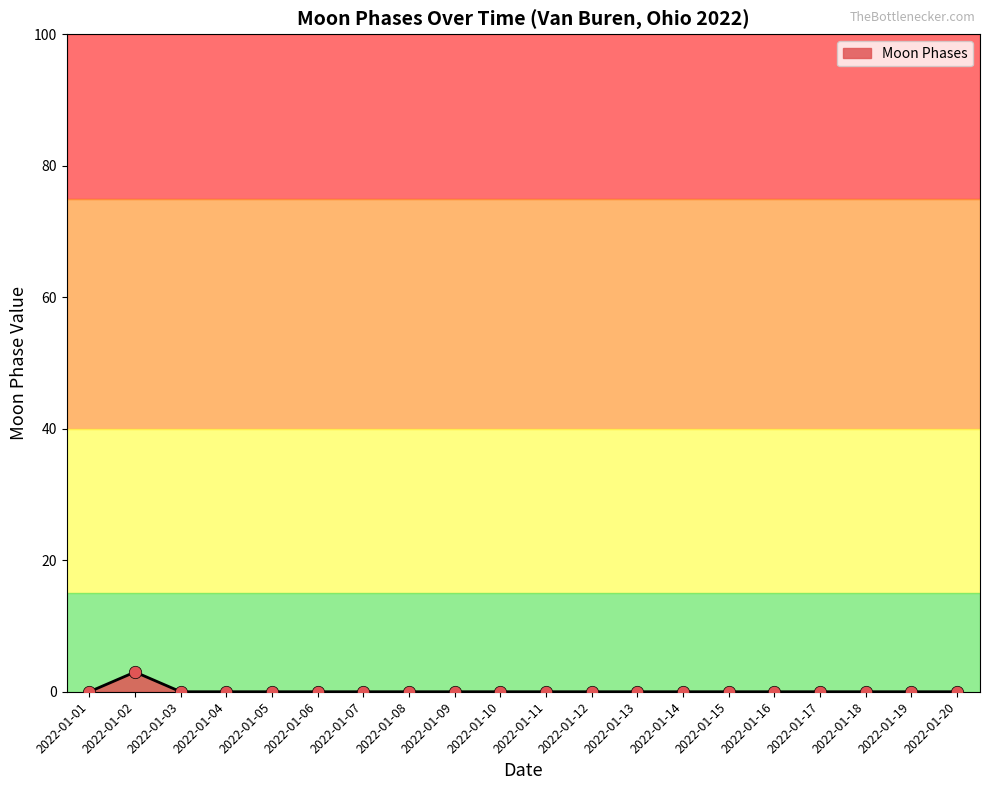

What is the change in value from 2022-01-02 to 2022-01-05?

-3